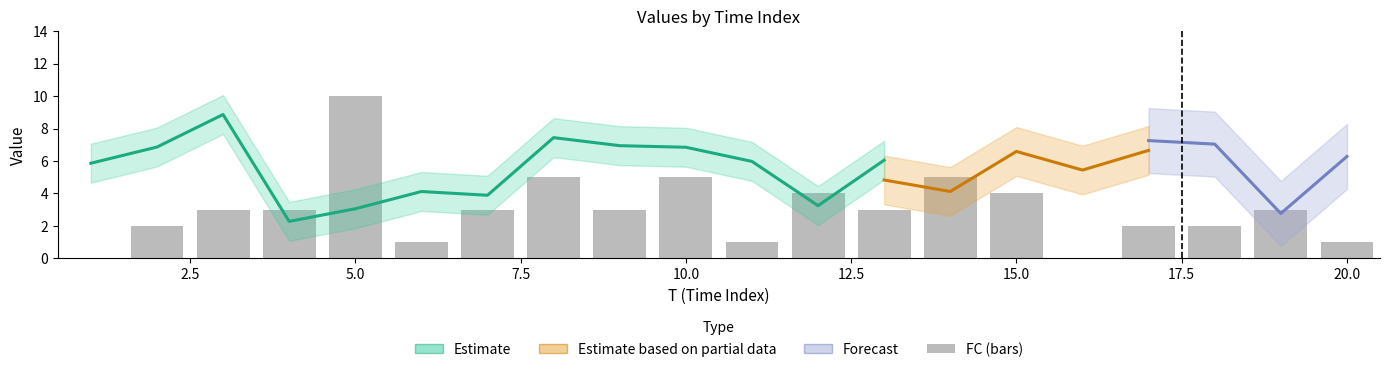

The value of FC at 7 is 4.3. True or false?

False